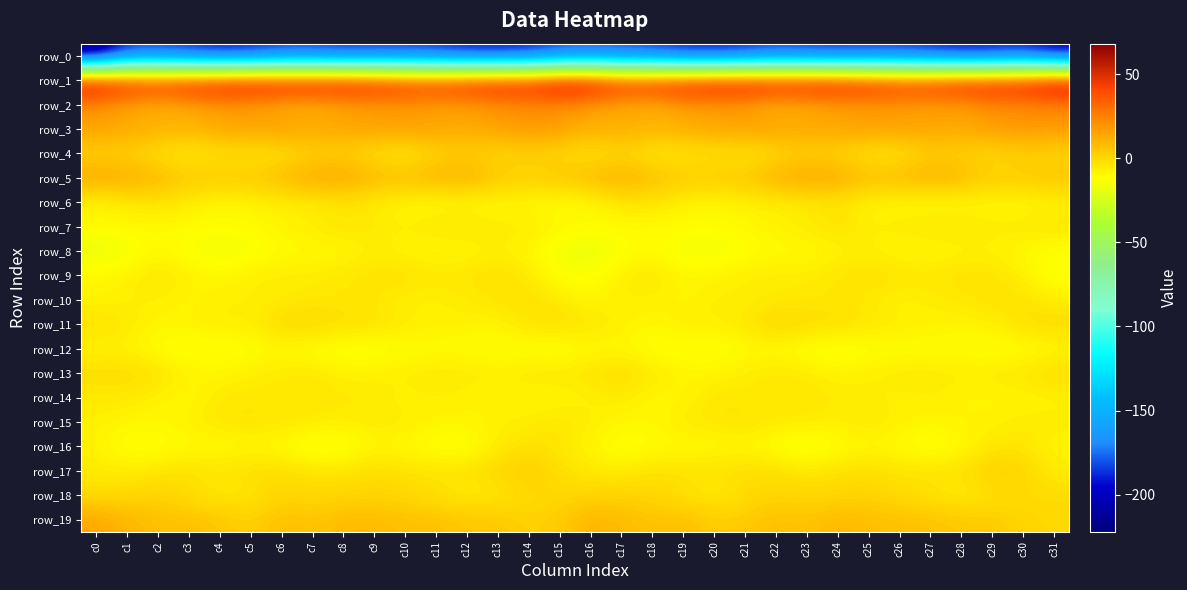

Which category has the highest value across all series?

c31